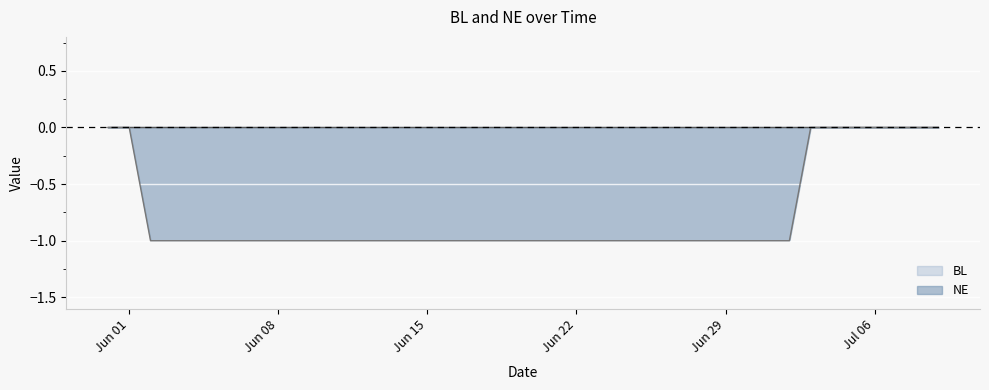

The value at 2020-07-04 is 0. True or false?

True